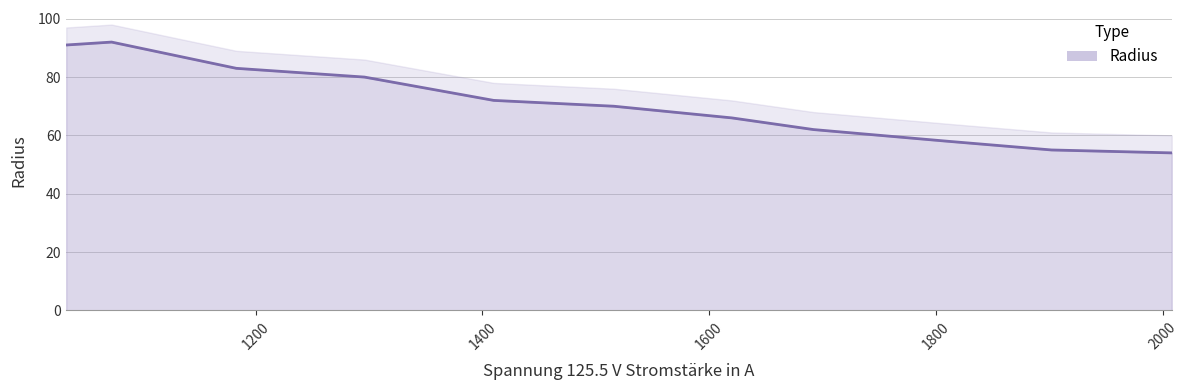

What is the approximate value at 1620, to the nearest 10?

70